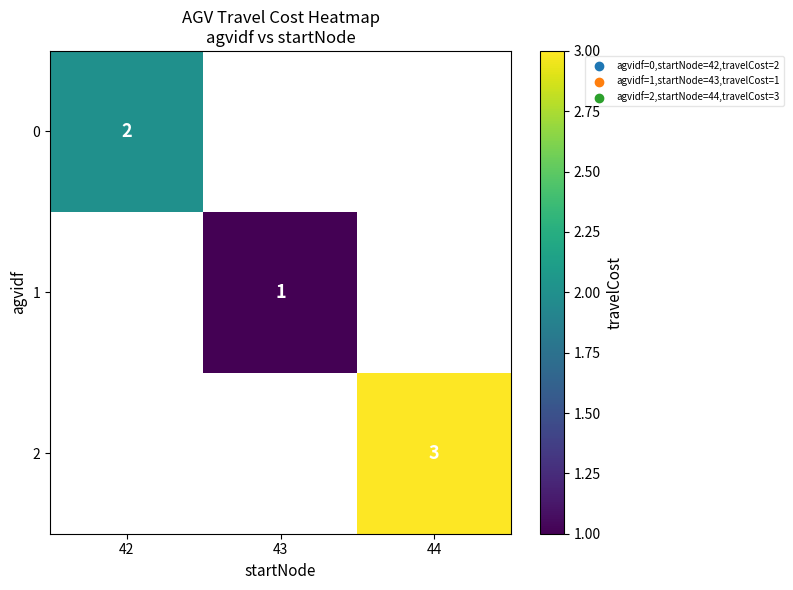

True or false: 1 has a value of 1 at 43.

True